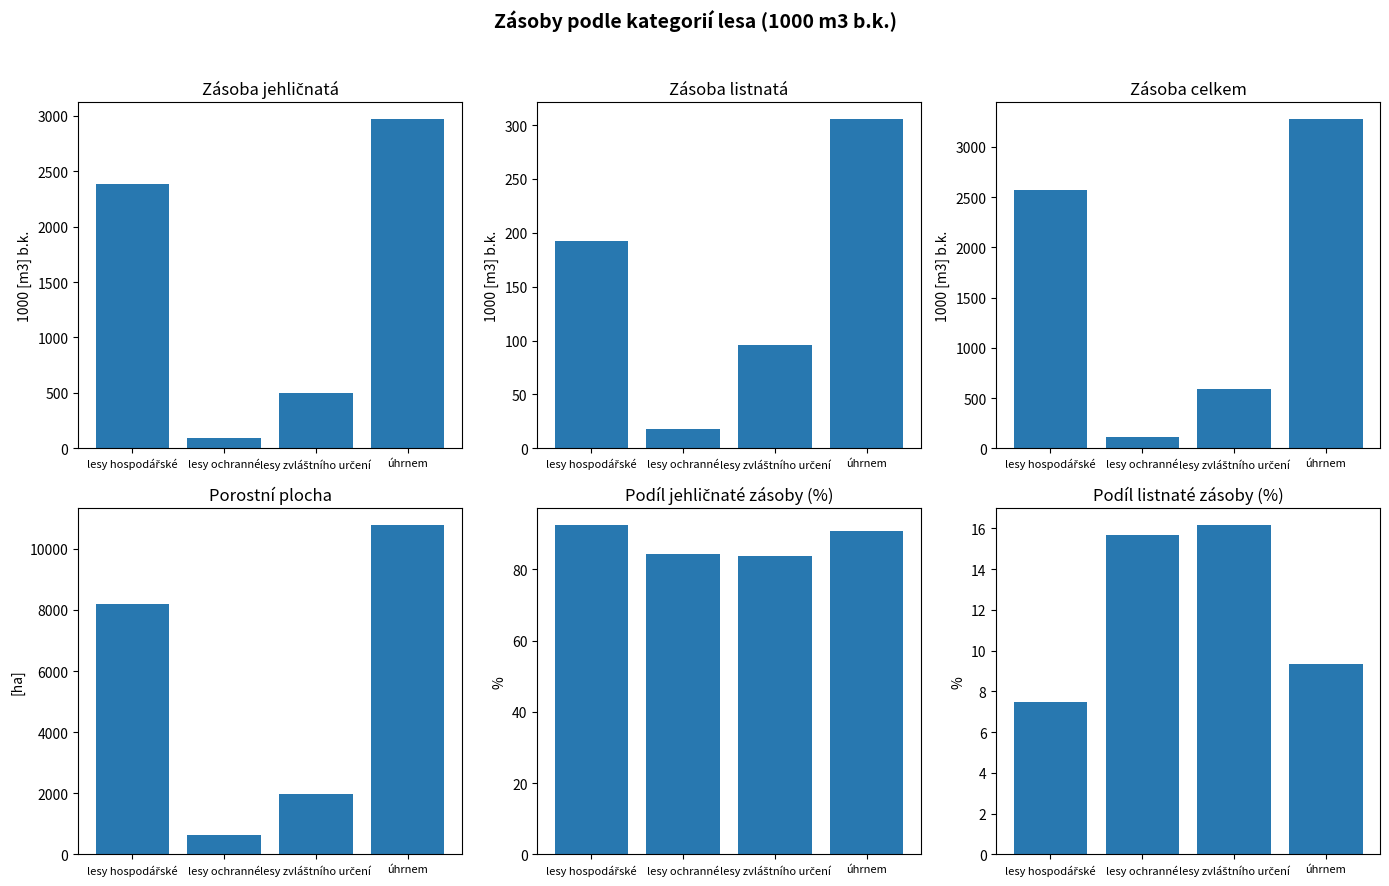

Reading left to right, what are all the values shown in this chart?

jehličnatá: lesy hospodářské=2380.9	lesy ochranné=97.2	lesy zvláštního určení=495.6	úhrnem=2973.7
listnatá: lesy hospodářské=192.2	lesy ochranné=18.1	lesy zvláštního určení=95.7	úhrnem=305.9
celkem: lesy hospodářské=2573.0	lesy ochranné=115.3	lesy zvláštního určení=591.3	úhrnem=3279.6
porostní plocha: lesy hospodářské=8183.5	lesy ochranné=637.0	lesy zvláštního určení=1973.5	úhrnem=10794.1
% jehličnatá: lesy hospodářské=92.5	lesy ochranné=84.3	lesy zvláštního určení=83.8	úhrnem=90.7
% listnatá: lesy hospodářské=7.5	lesy ochranné=15.7	lesy zvláštního určení=16.2	úhrnem=9.3